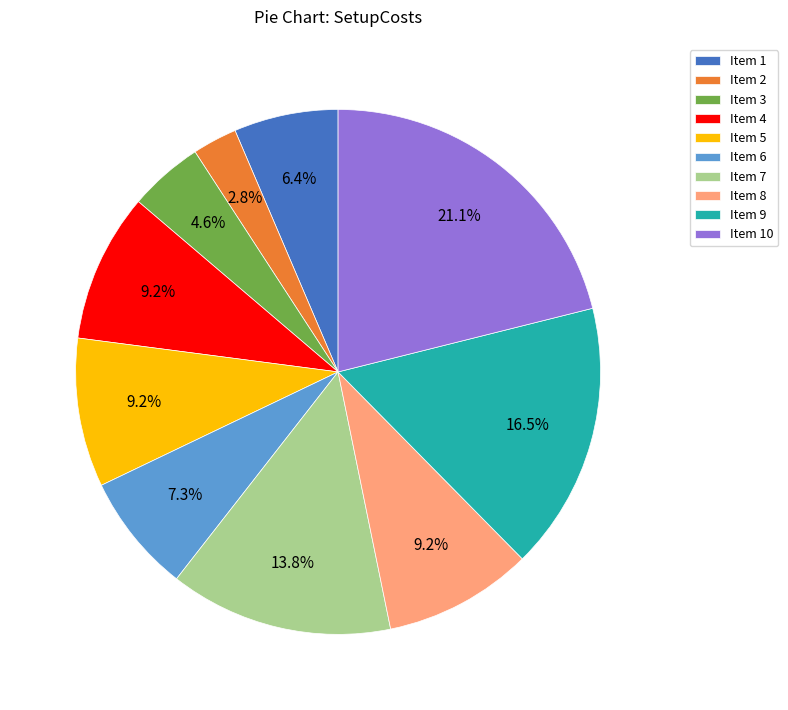

Approximately how many times larger is the value at Item 1 compared to Item 9?

0.4